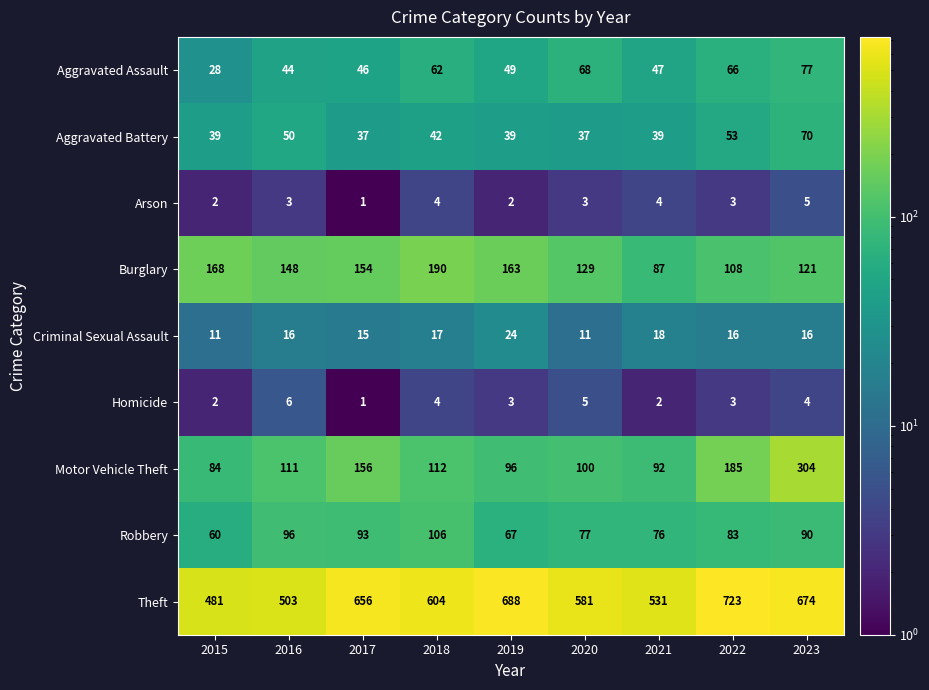

What is the spread (max minus min) of values at 2016?

500